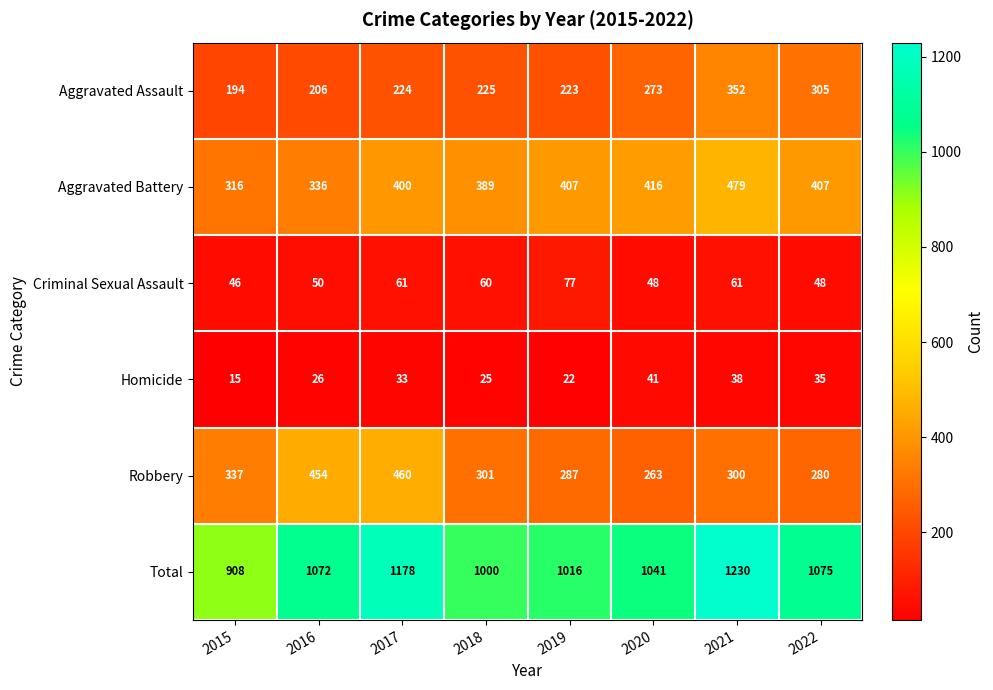

At how many categories does at least one series exceed 943?

7